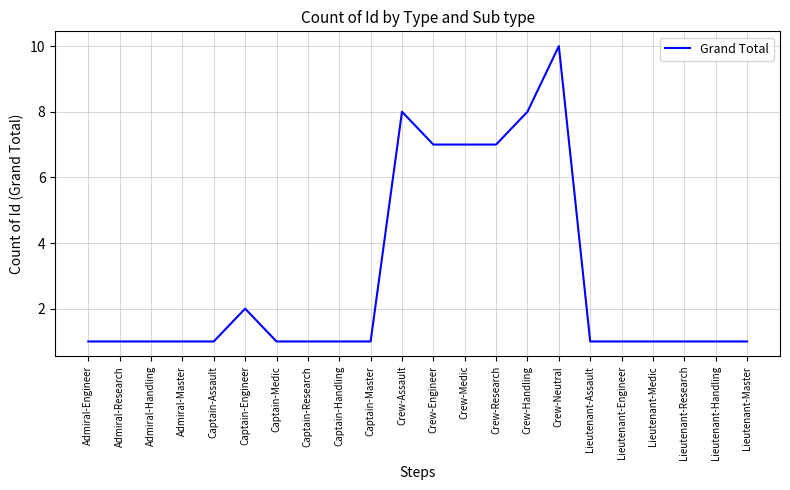

What position from the right is Crew-Research?

9